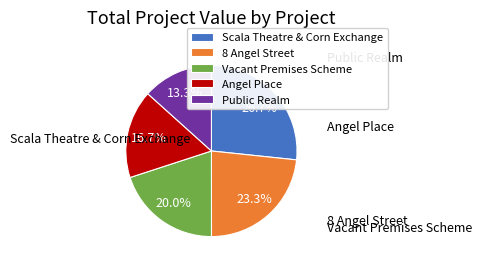

Which slice is the largest?

Scala Theatre & Corn Exchange